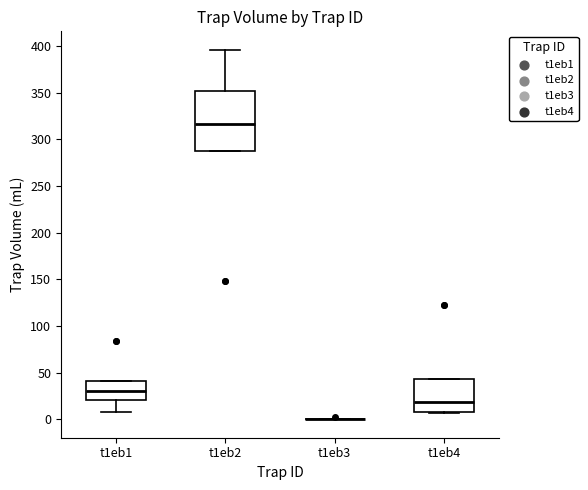

Comparing the boxes themselves (not the whiskers), which one is the tallest?

t1eb2